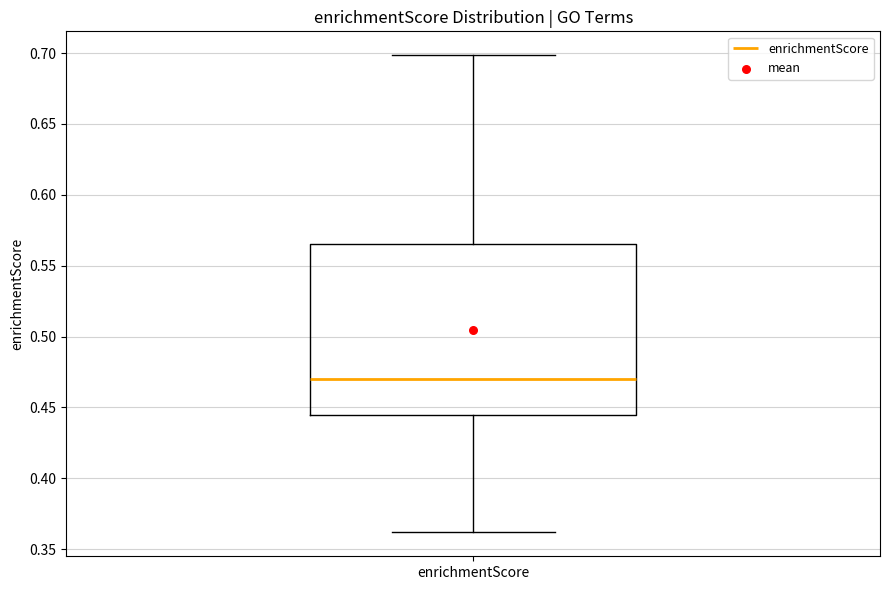

Where does the lower whisker of the box for enrichmentScore end on the y-axis? The values are not printed on the chart, so give them approximately, as read against the axis.

0.360